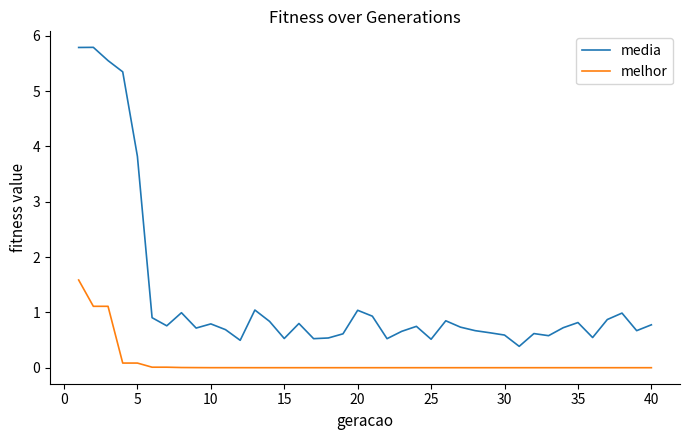

True or false: media and melhor intersect in this chart.

False